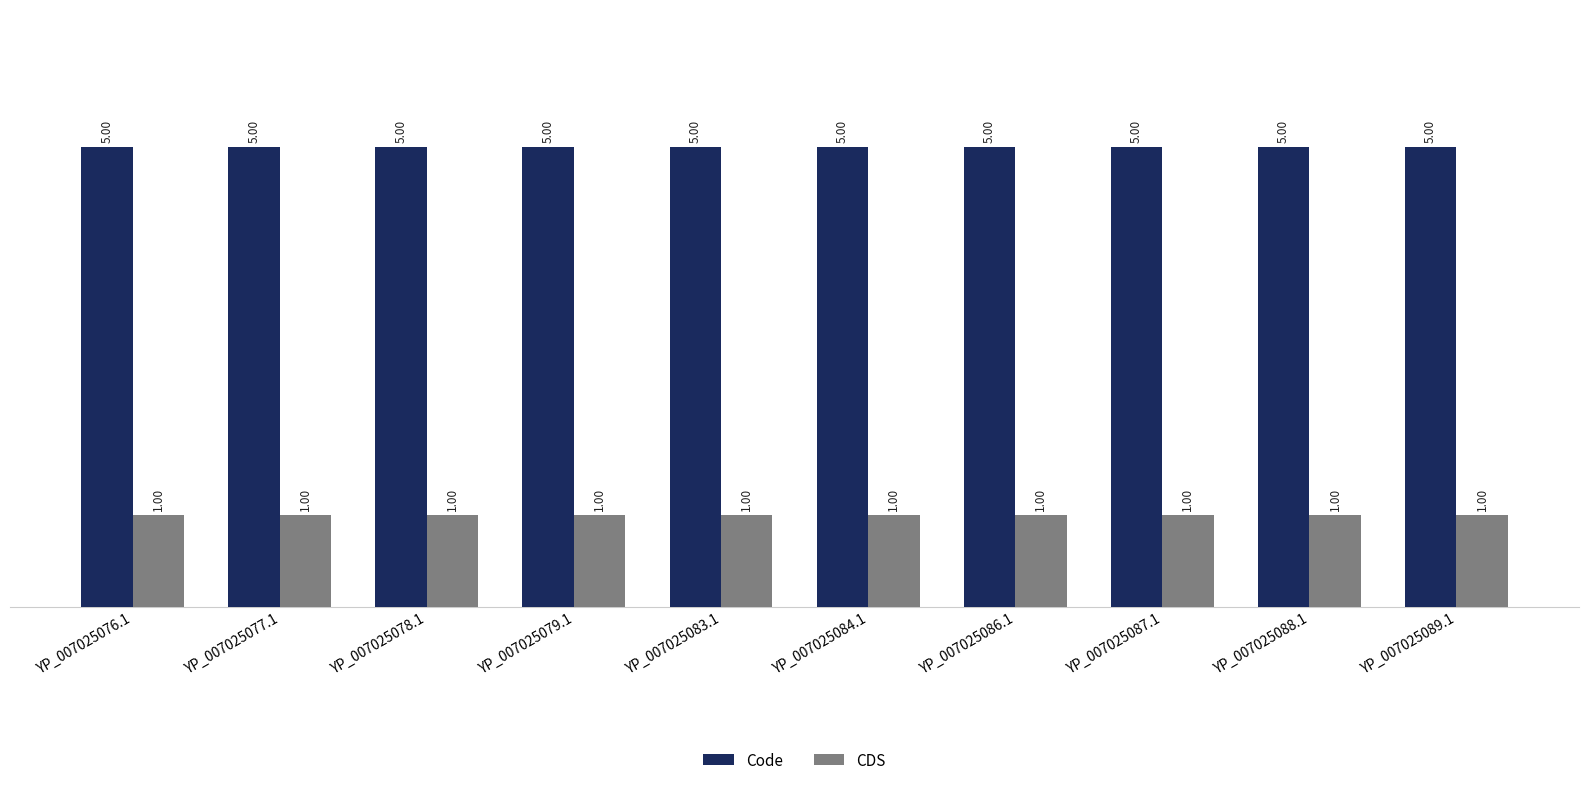

Reading left to right, extract all data points from this chart.

Code: YP_007025076.1=5	YP_007025077.1=5	YP_007025078.1=5	YP_007025079.1=5	YP_007025083.1=5	YP_007025084.1=5	YP_007025086.1=5	YP_007025087.1=5	YP_007025088.1=5	YP_007025089.1=5
CDS: YP_007025076.1=1	YP_007025077.1=1	YP_007025078.1=1	YP_007025079.1=1	YP_007025083.1=1	YP_007025084.1=1	YP_007025086.1=1	YP_007025087.1=1	YP_007025088.1=1	YP_007025089.1=1